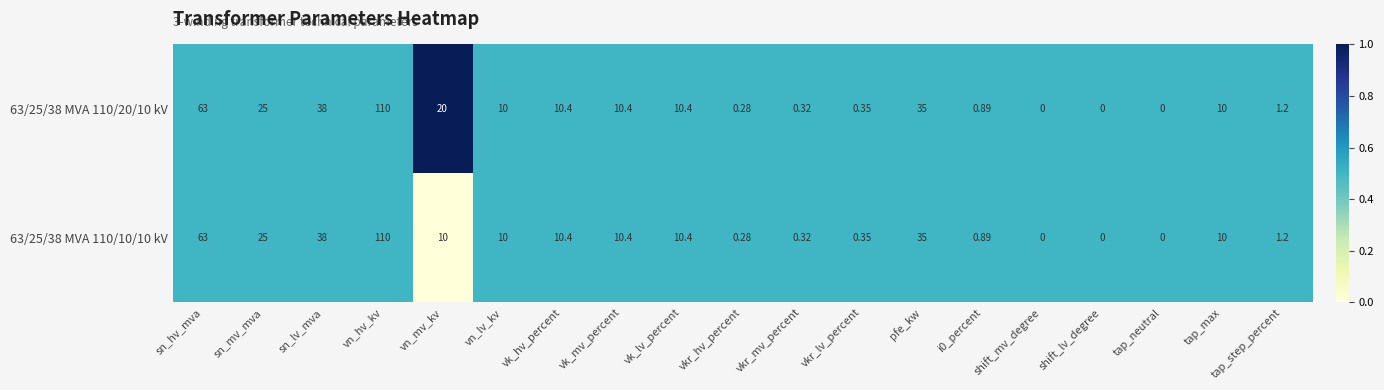

At which label is 63/25/38 MVA 110/10/10 kV closest to 55?

sn_hv_mva